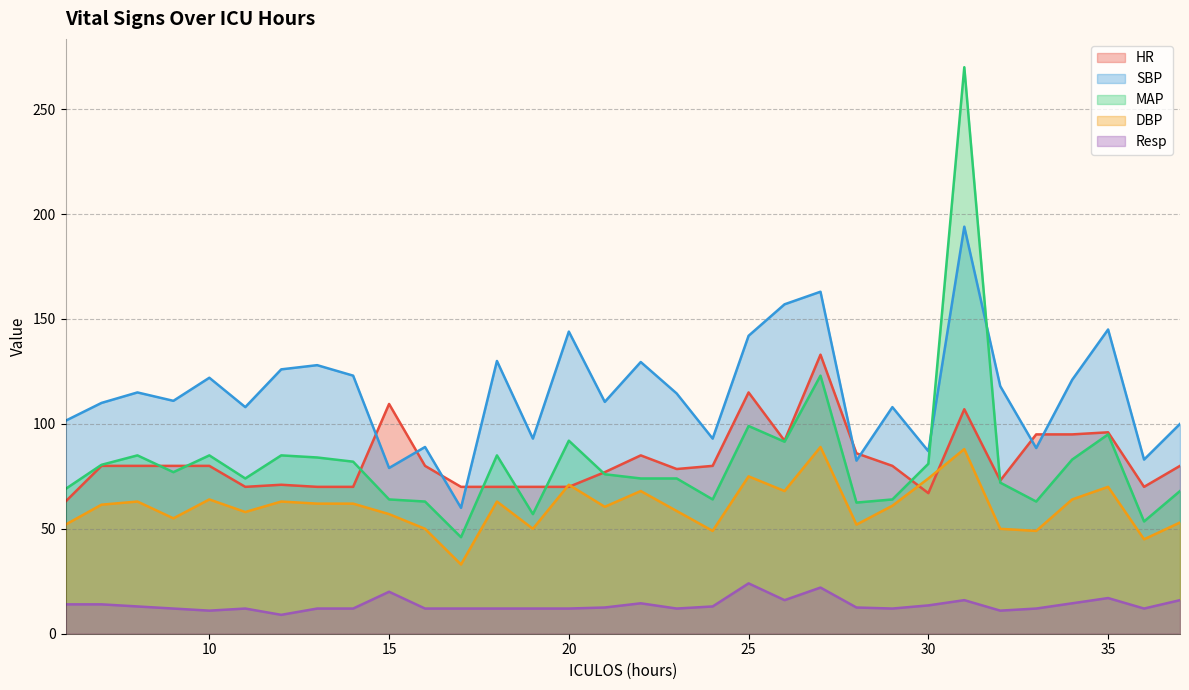

What is the average value of the DBP series?

60.6